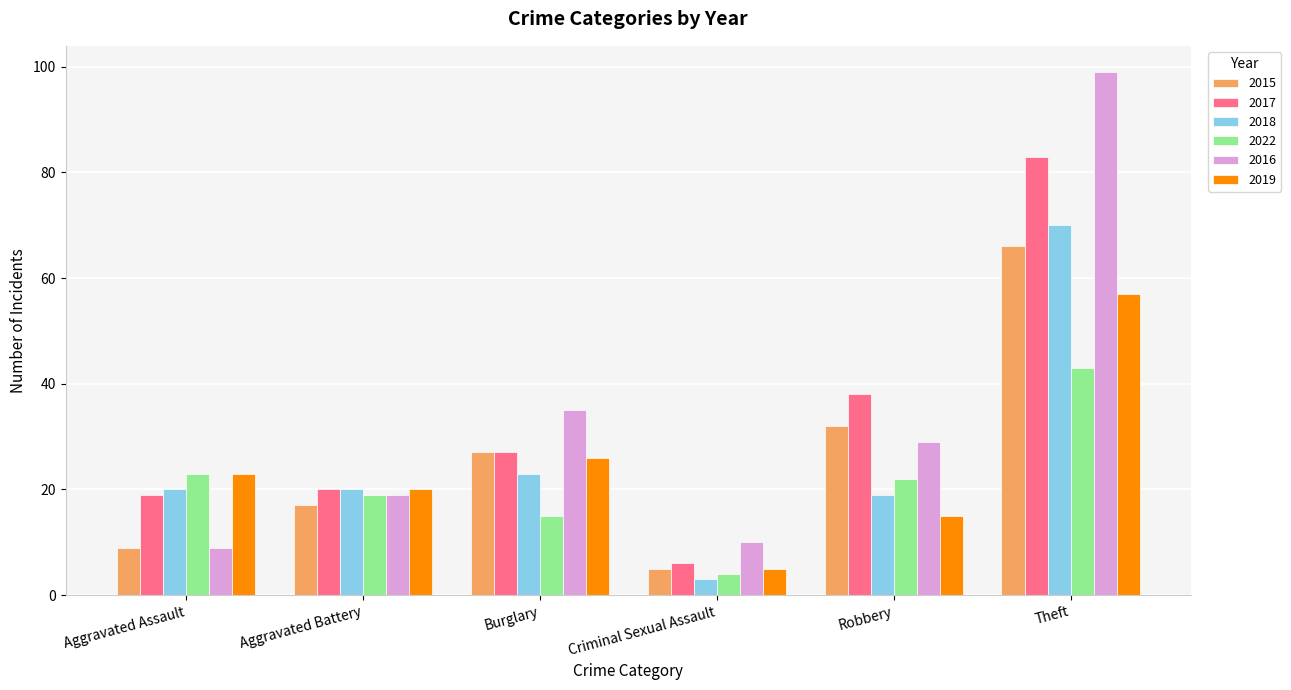

How many bars are there in each group?

6